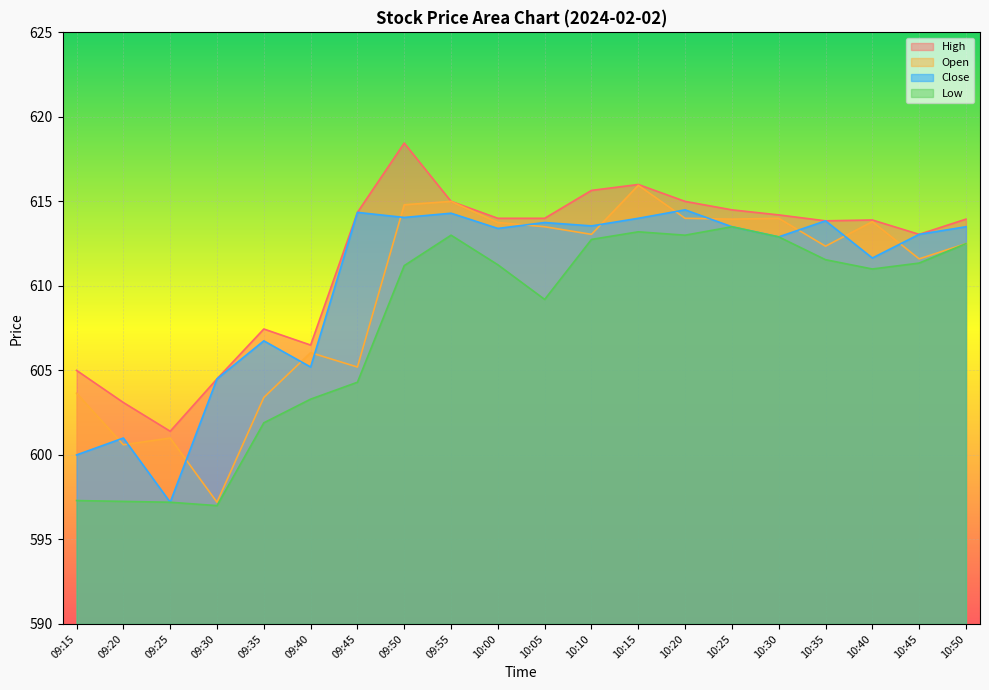

How many interior local peaks does the High series have?

4